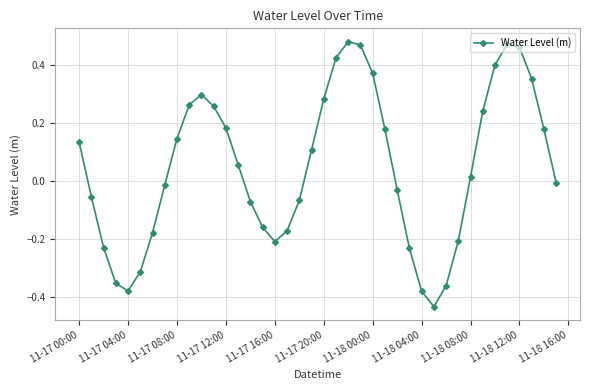

True or false: the data has more than 0 interior local peaks.

True